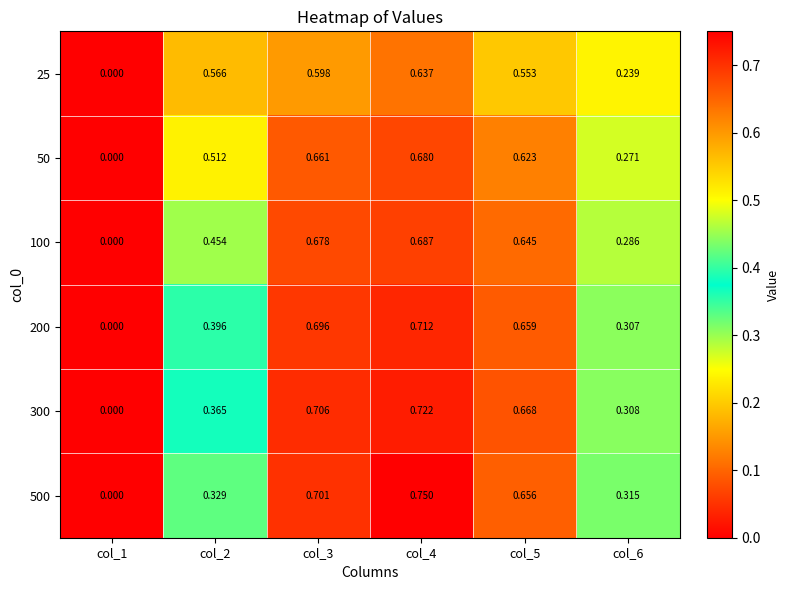

Is the value of 50 at col_2 greater than the value of 200 at col_6?

Yes